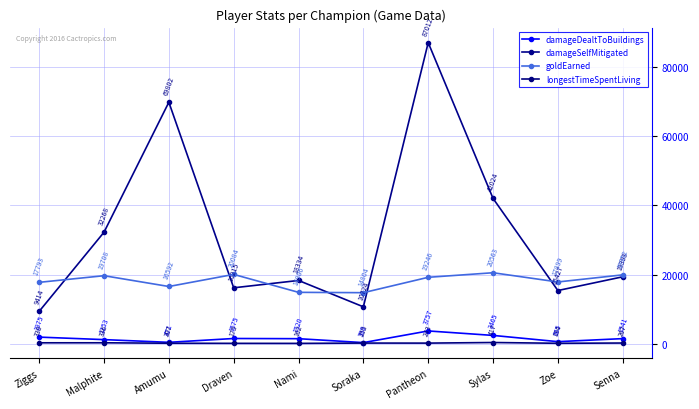

What is the difference between the damageSelfMitigated values at Malphite and Pantheon?

54744